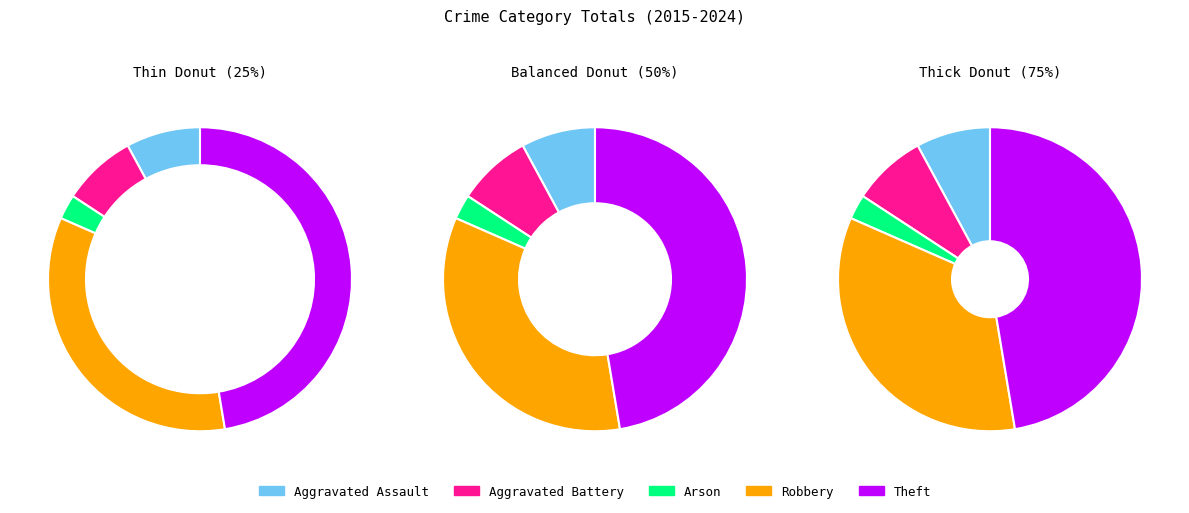

Between Robbery and Theft, which is larger?

Theft